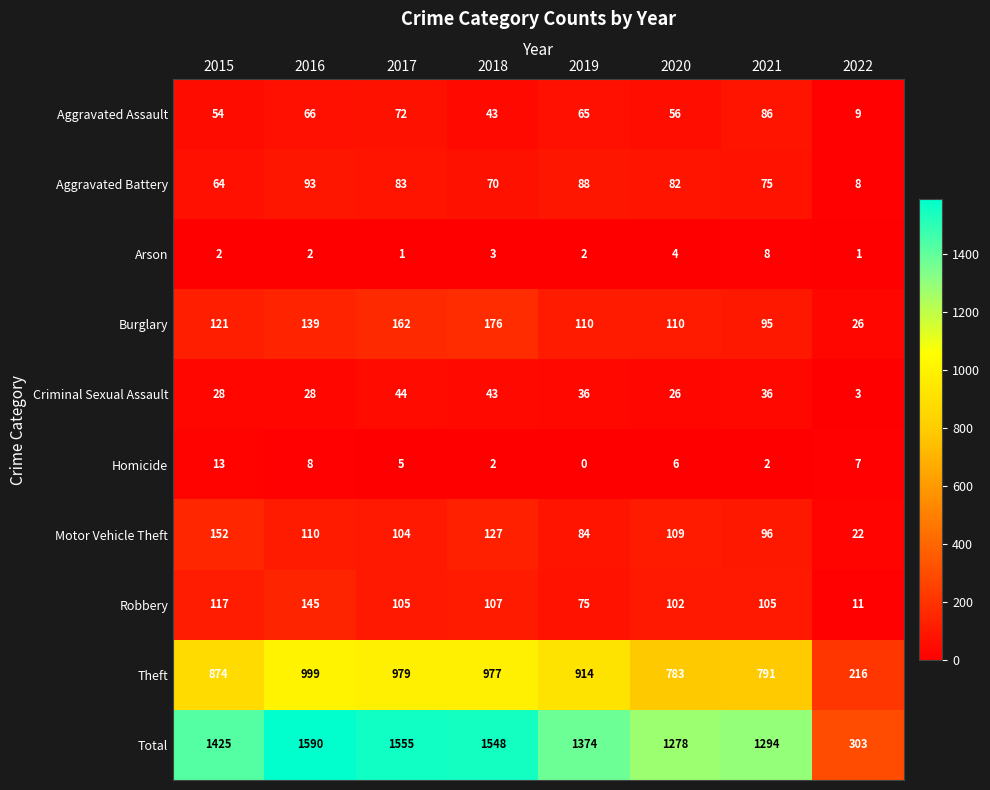

At which label does Robbery reach its peak?

2016